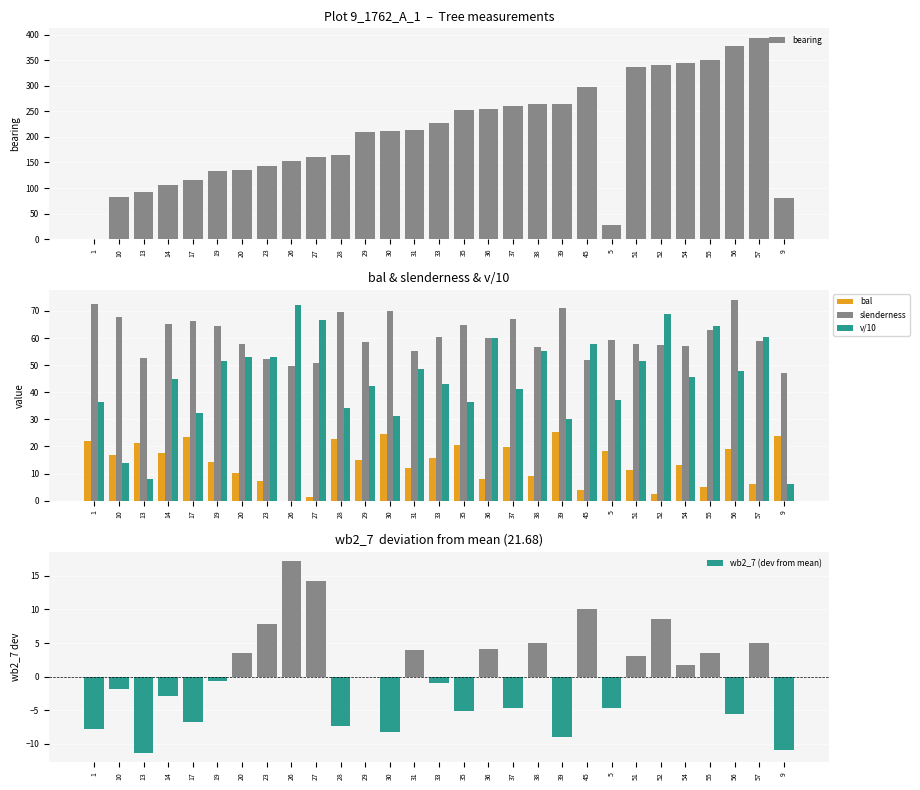

What is the value of the bearing bar at the 11th from the left?

164.0